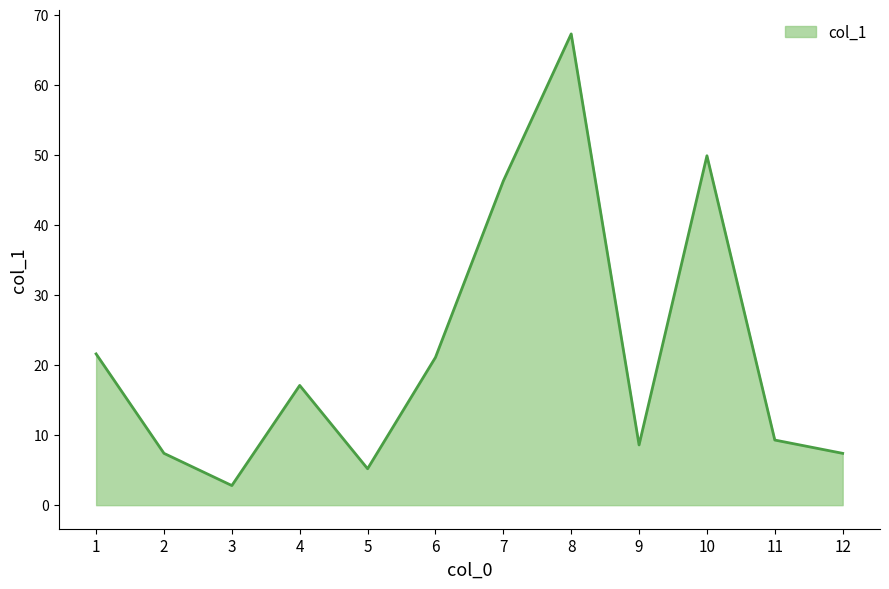

At which category does the chart reach its minimum across all series?

3